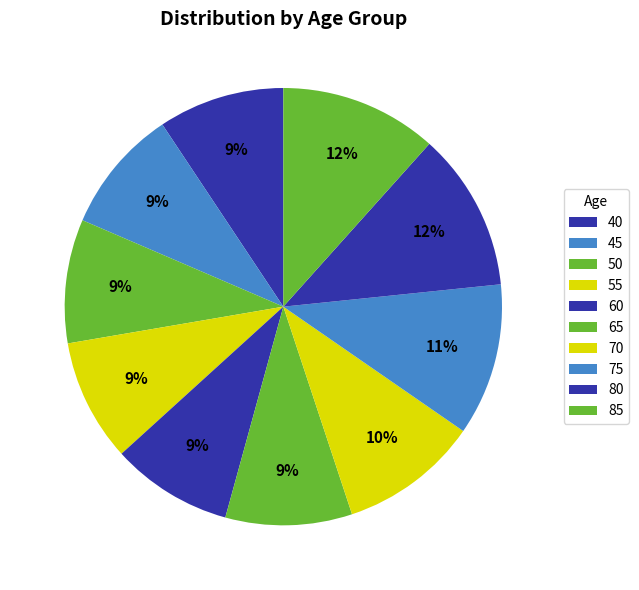

How many slices are in this pie chart?

10